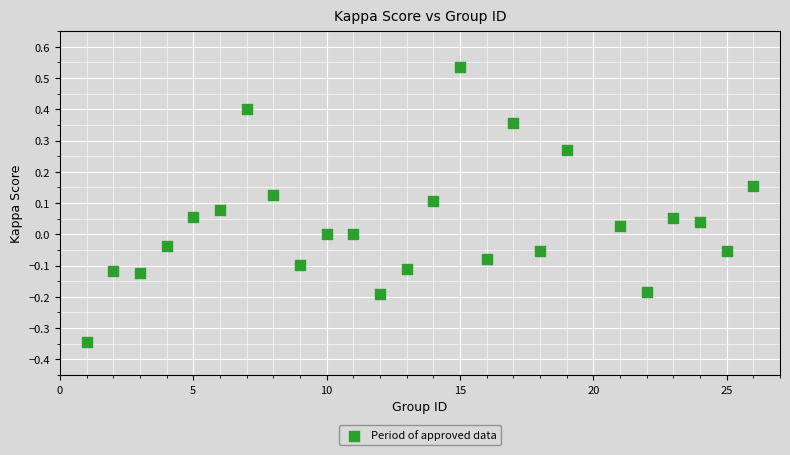

What is the range of X values (max minus min)?

25.0